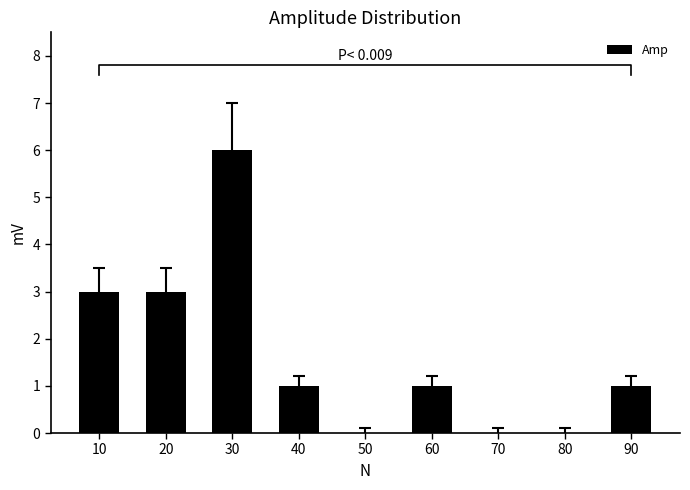

Rank the categories by value from lowest to highest.

50, 70, 80, 40, 60, 90, 10, 20, 30